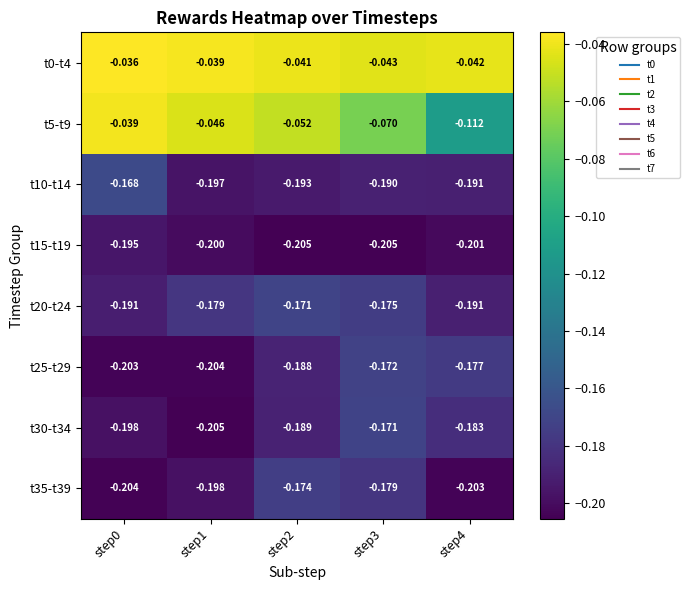

Is the value of t10-t14 at step1 greater than the value of t30-t34 at step1?

Yes